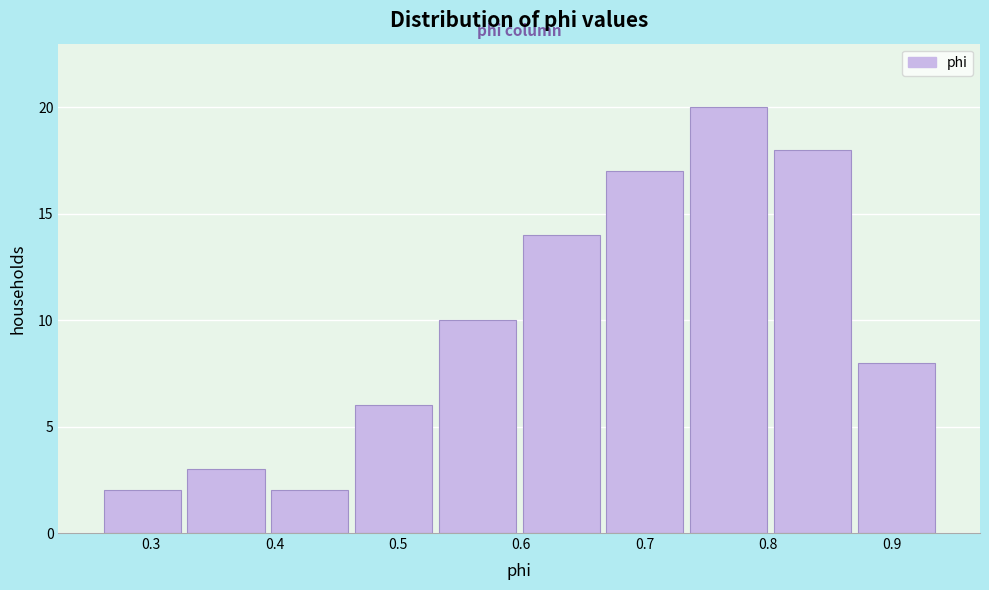

Reading left to right, transcribe this chart: for each bar, give the range it covers on the x-axis and its height. Neither the bar edges nor the heights are printed on the chart, so give them approximately, as read against the axes.

0.26 to 0.33: 2
0.33 to 0.39: 3
0.39 to 0.46: 2
0.46 to 0.53: 6
0.53 to 0.60: 10
0.60 to 0.67: 14
0.67 to 0.73: 17
0.73 to 0.80: 20
0.80 to 0.87: 18
0.87 to 0.94: 8